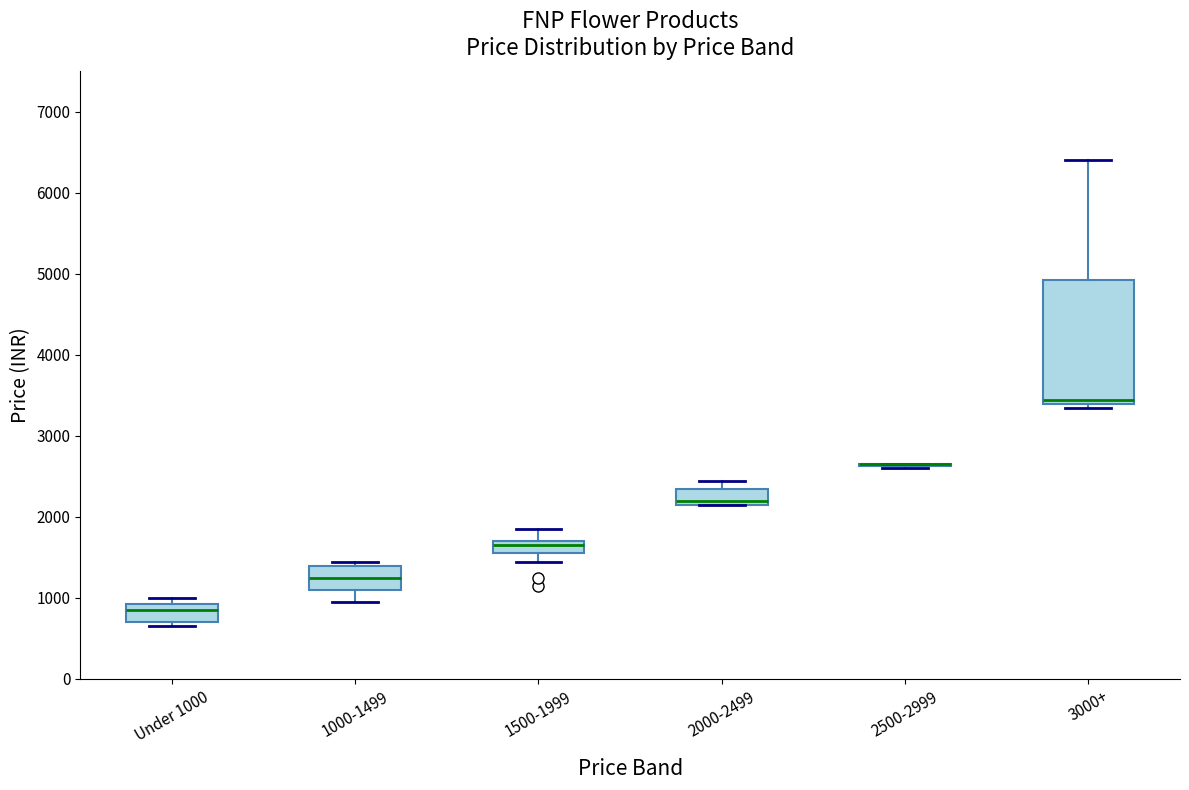

Where does the median line of the box for 2000-2499 sit on the y-axis? The values are not printed on the chart, so give them approximately, as read against the axis.

2200